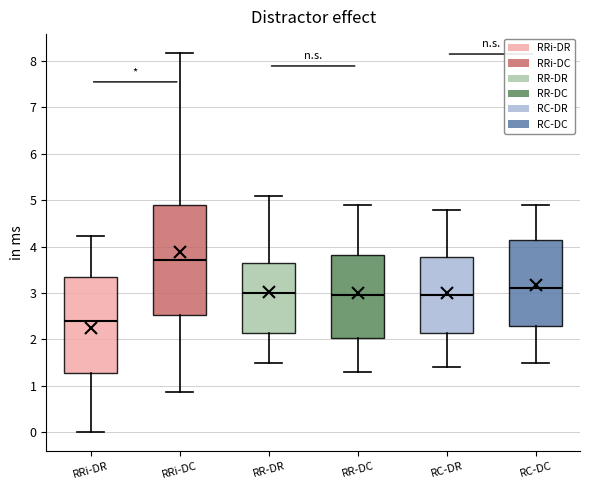

Where is the upper edge of the box for RR-DR on the y-axis? The values are not printed on the chart, so give them approximately, as read against the axis.

3.7